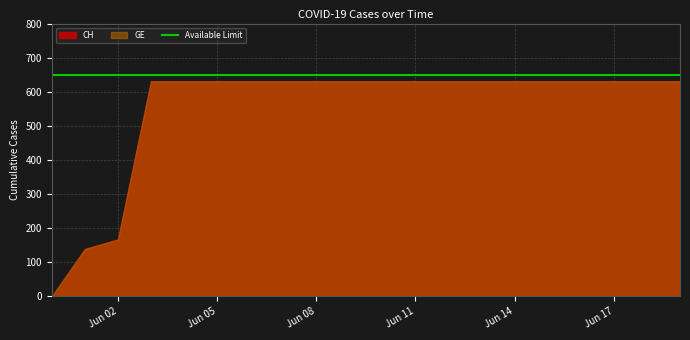

True or false: GE and CH cross at least once.

False